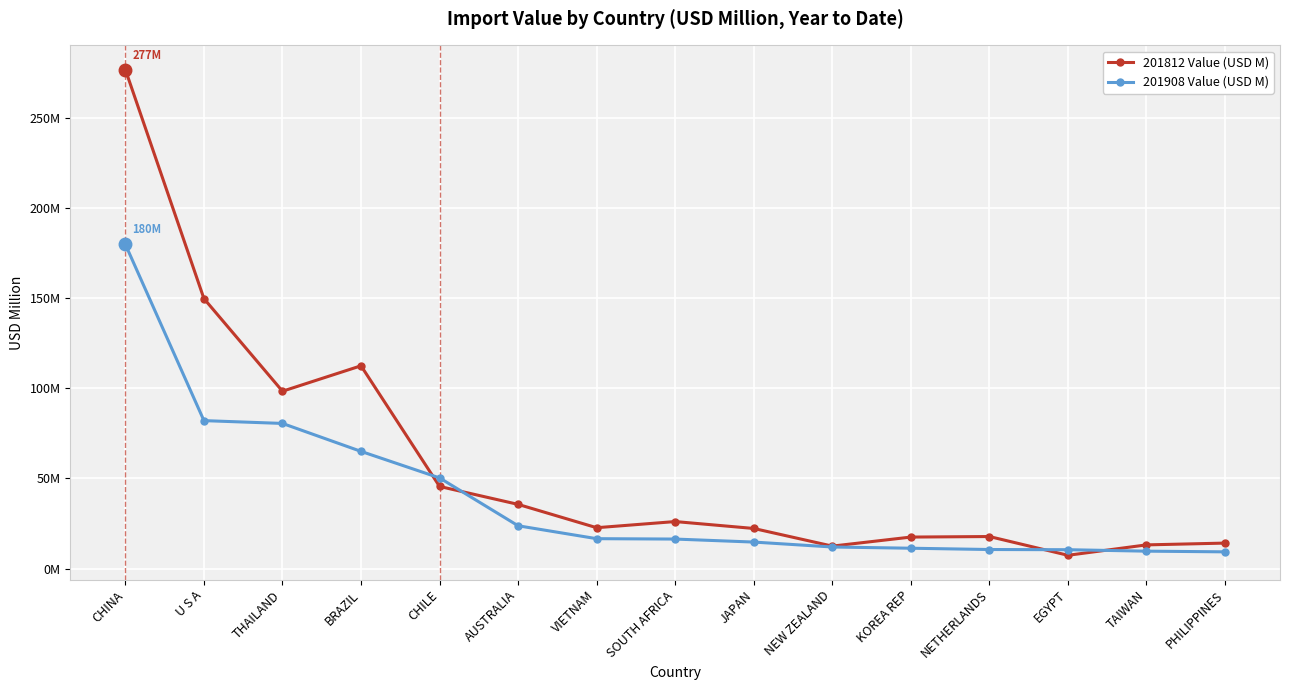

What is the average value of the 201812 Value (USD M) series?

58.1